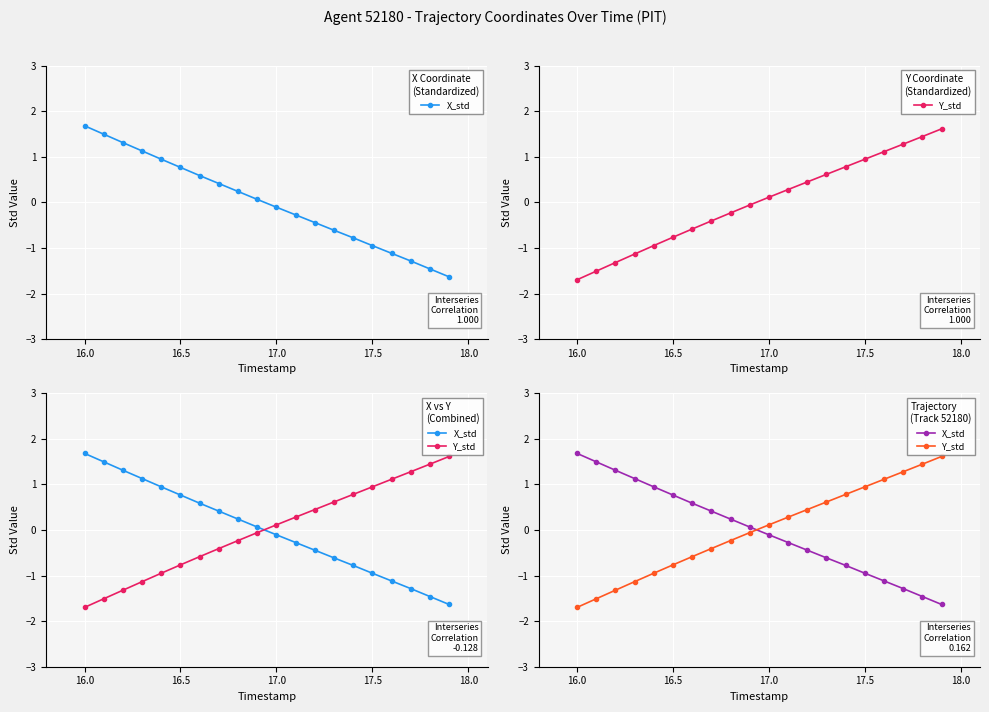

What is the maximum value for X_std?

1.7